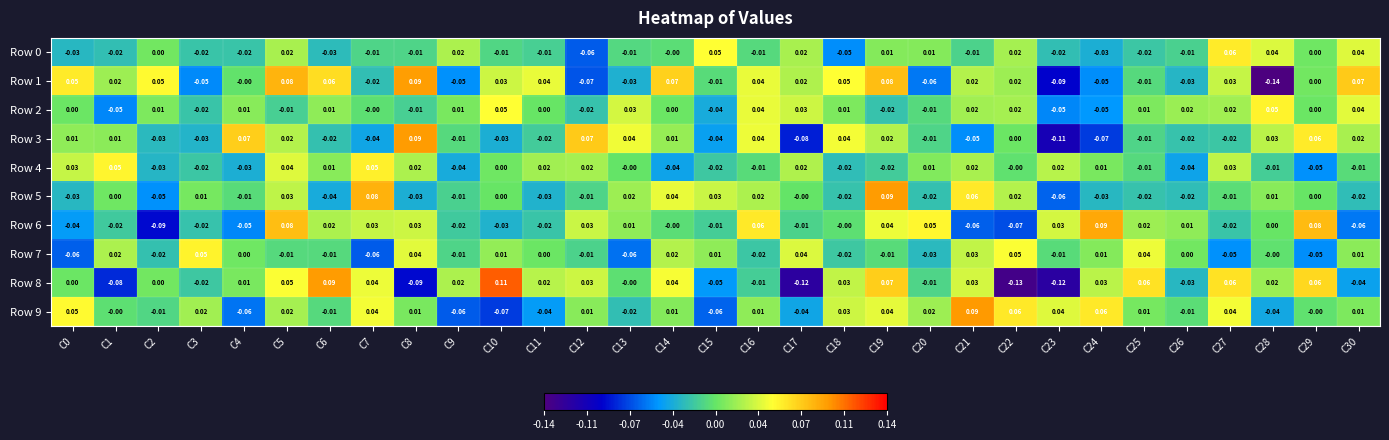

Is the value of Row 1 at C18 greater than the value of Row 9 at C12?

Yes